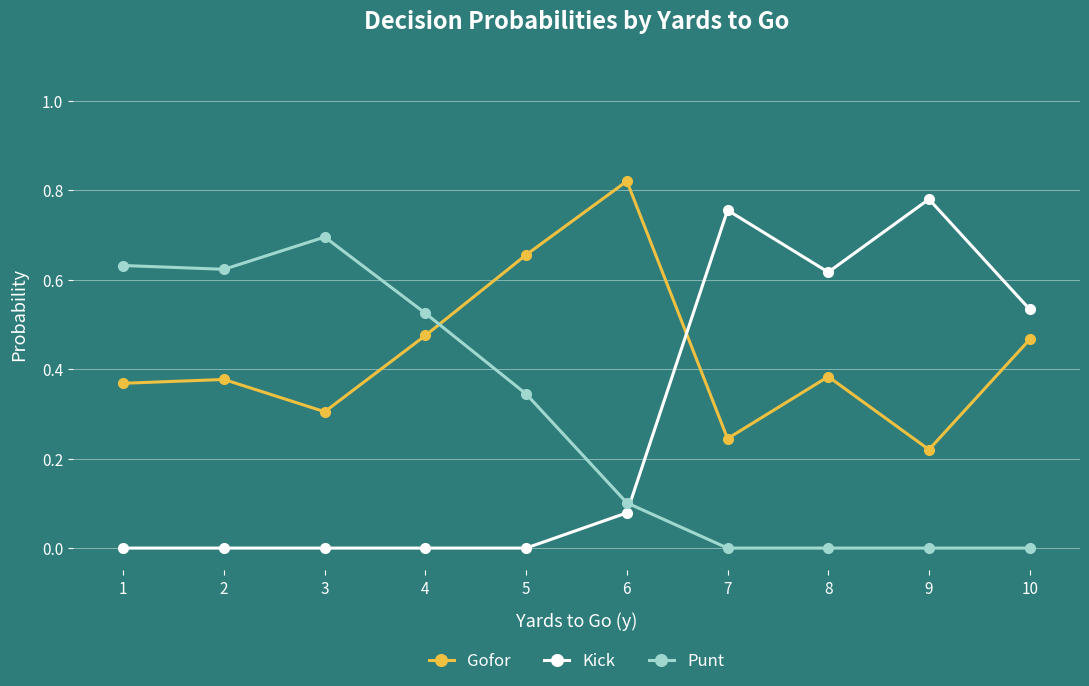

Which category has the highest value in the Kick series?

9